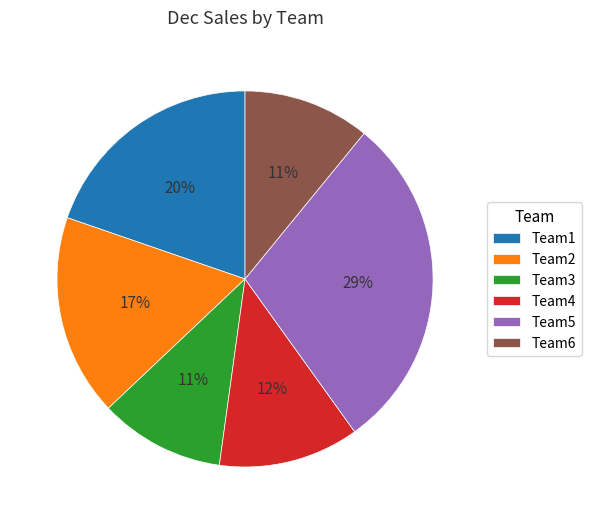

How many slices are in this pie chart?

6